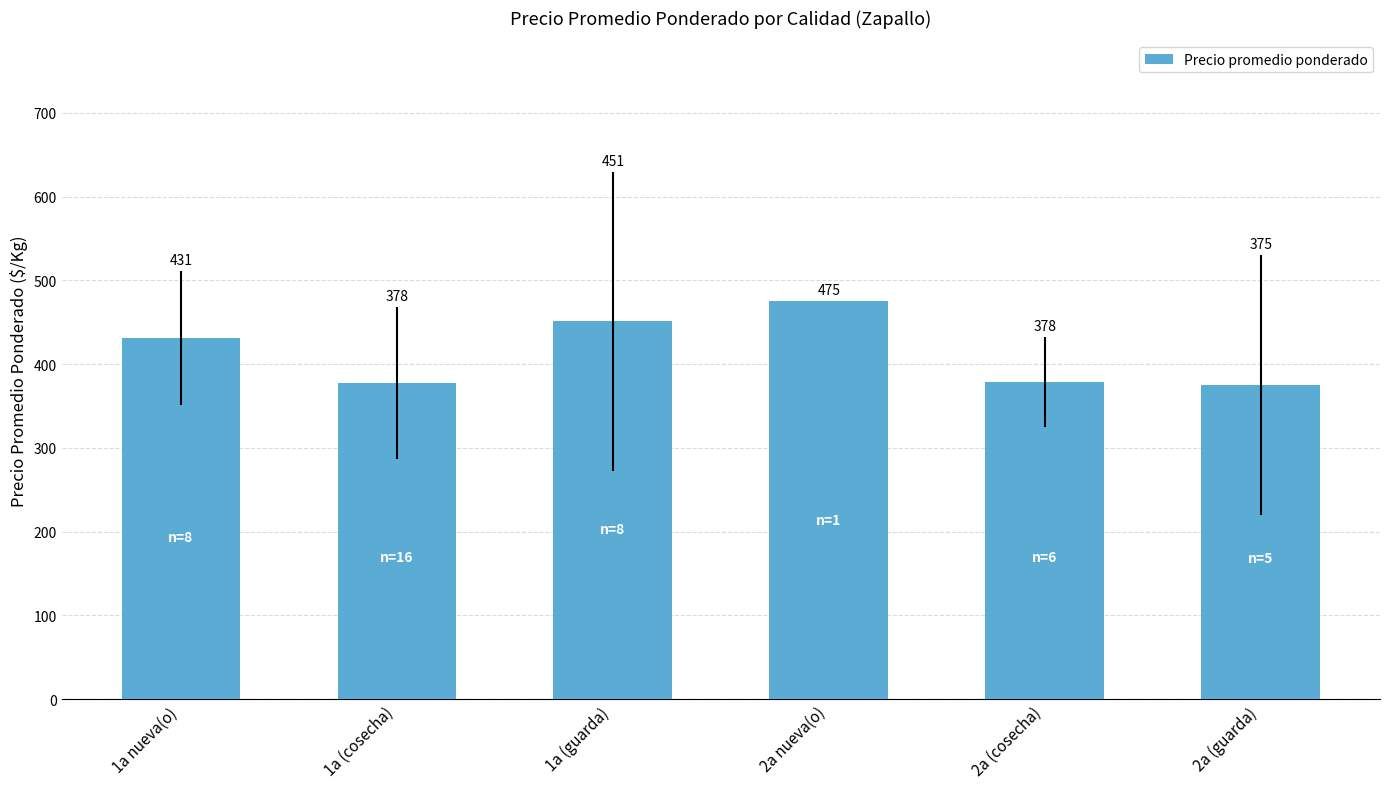

At which category does the chart reach its peak across all series?

2a nueva(o)